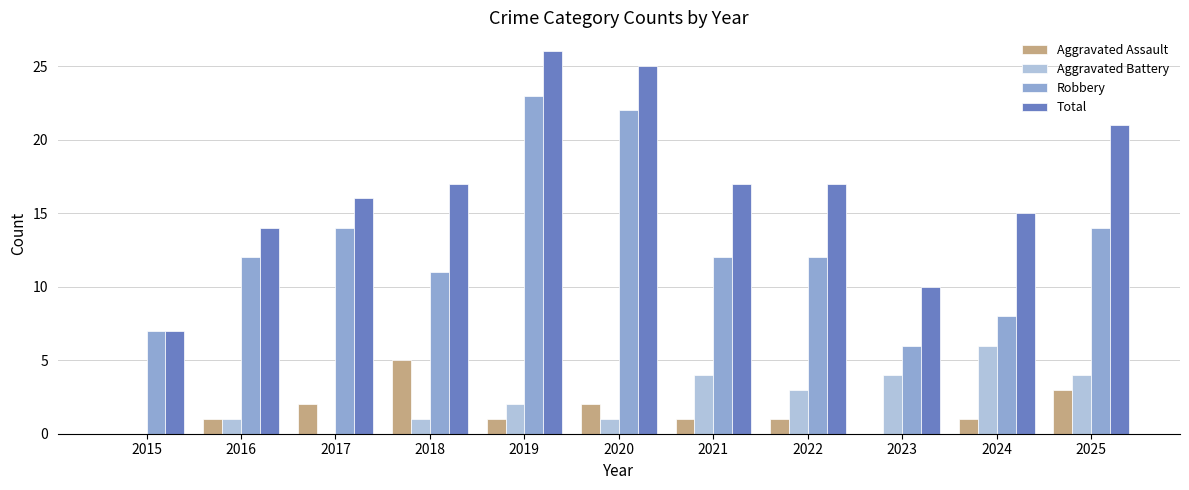

What is the maximum value shown in the chart?

26